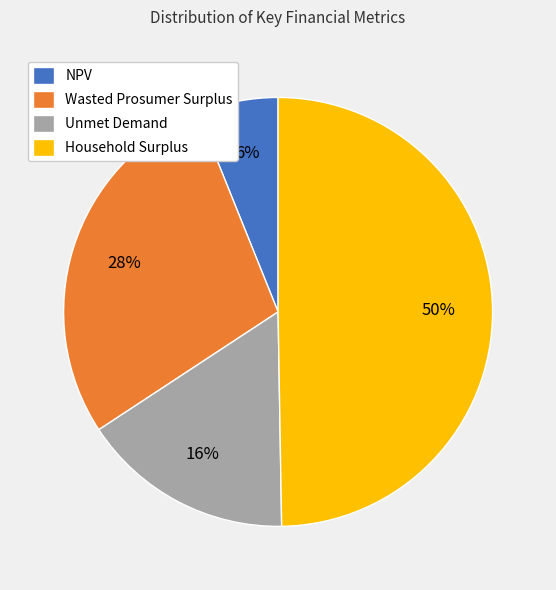

To the nearest percent, what portion does Wasted Prosumer Surplus represent?

28%